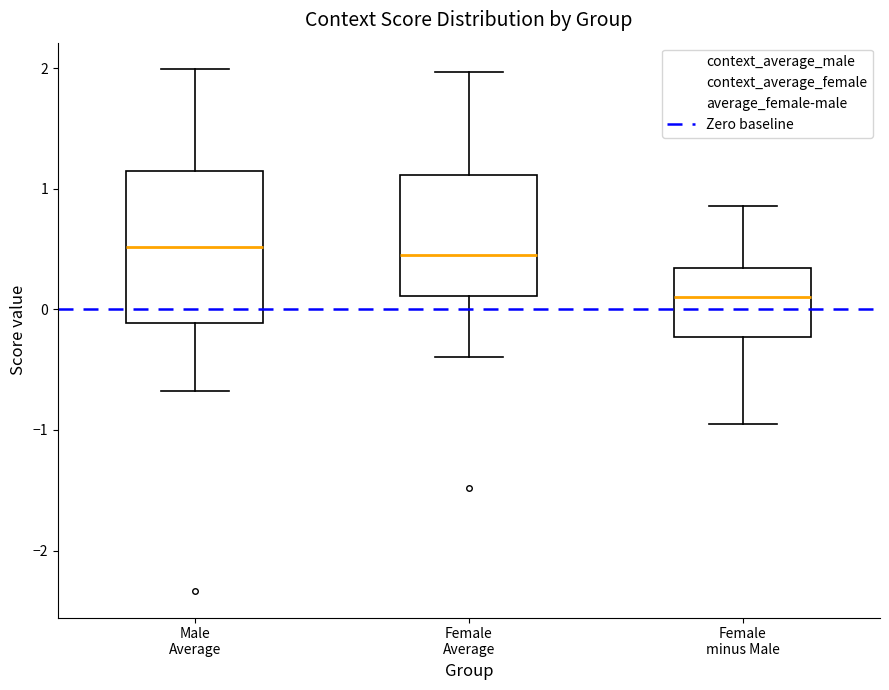

Reading left to right, transcribe this box plot: for each box, give where its median line is, the range the box spans, and where its two whiskers end, as read against the y-axis. The values are not printed on the chart, so give them approximately, as read against the axis.

Male Average: median 0.5, box -0.1 to 1.2, whiskers -0.7 to 2.0
Female Average: median 0.5, box 0.1 to 1.1, whiskers -0.4 to 2.0
Female minus Male: median 0.1, box -0.2 to 0.3, whiskers -0.9 to 0.9